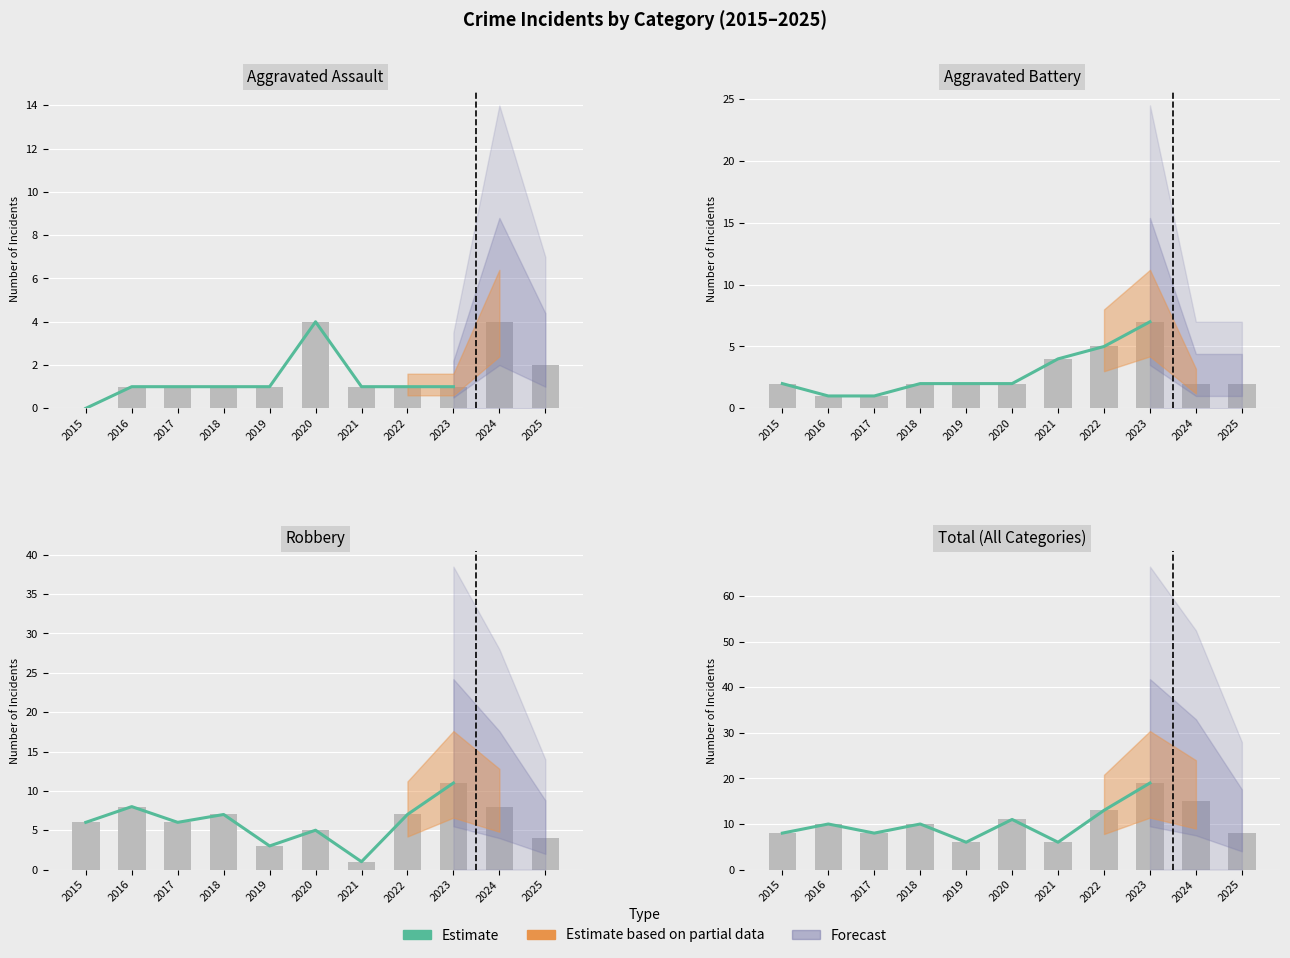

True or false: the data shows 6 at 2021.

True